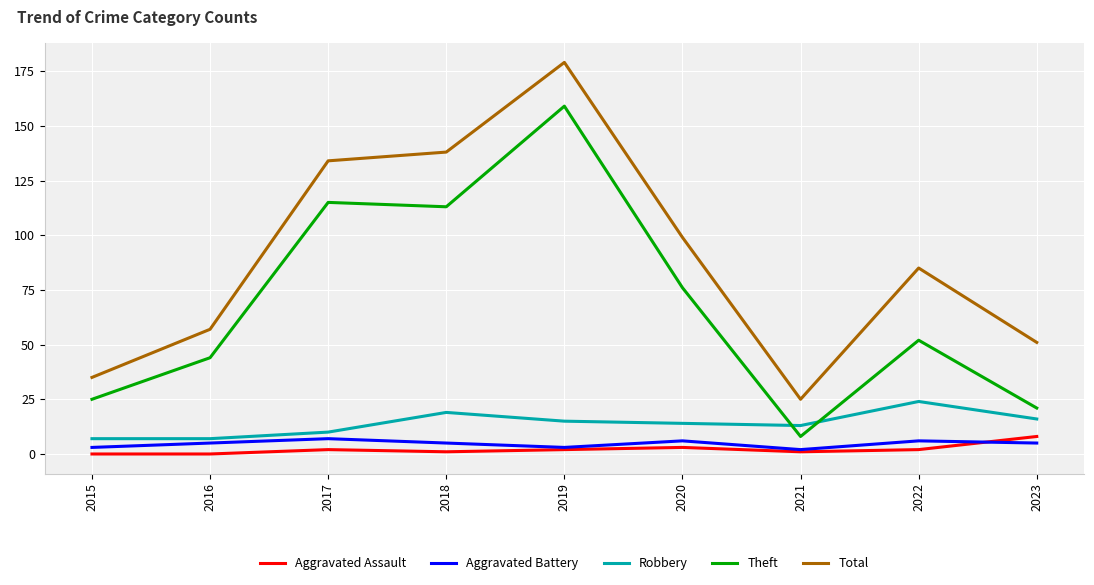

Reading right to left, list all the values displayed in this chart.

Aggravated Assault: 8	2	1	3	2	1	2	0	0
Aggravated Battery: 5	6	2	6	3	5	7	5	3
Robbery: 16	24	13	14	15	19	10	7	7
Theft: 21	52	8	76	159	113	115	44	25
Total: 51	85	25	99	179	138	134	57	35